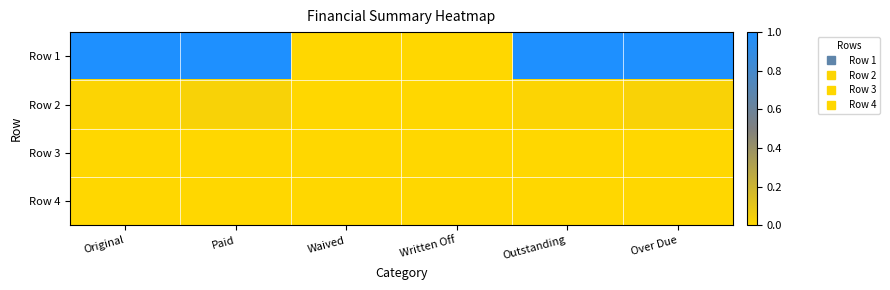

What is the greatest value displayed?

1.0